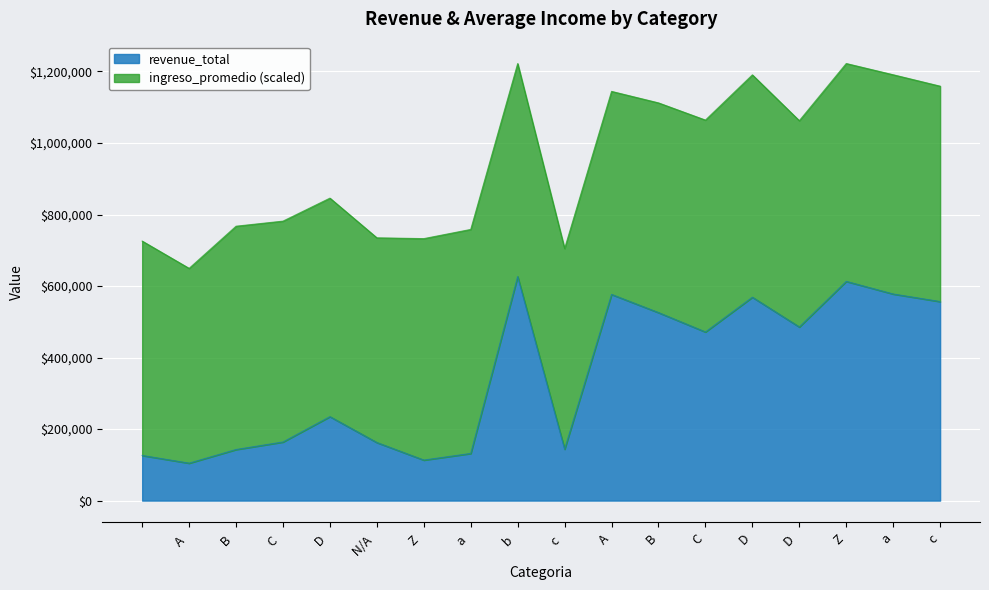

What is the label of the 16th point from the right?

 B 